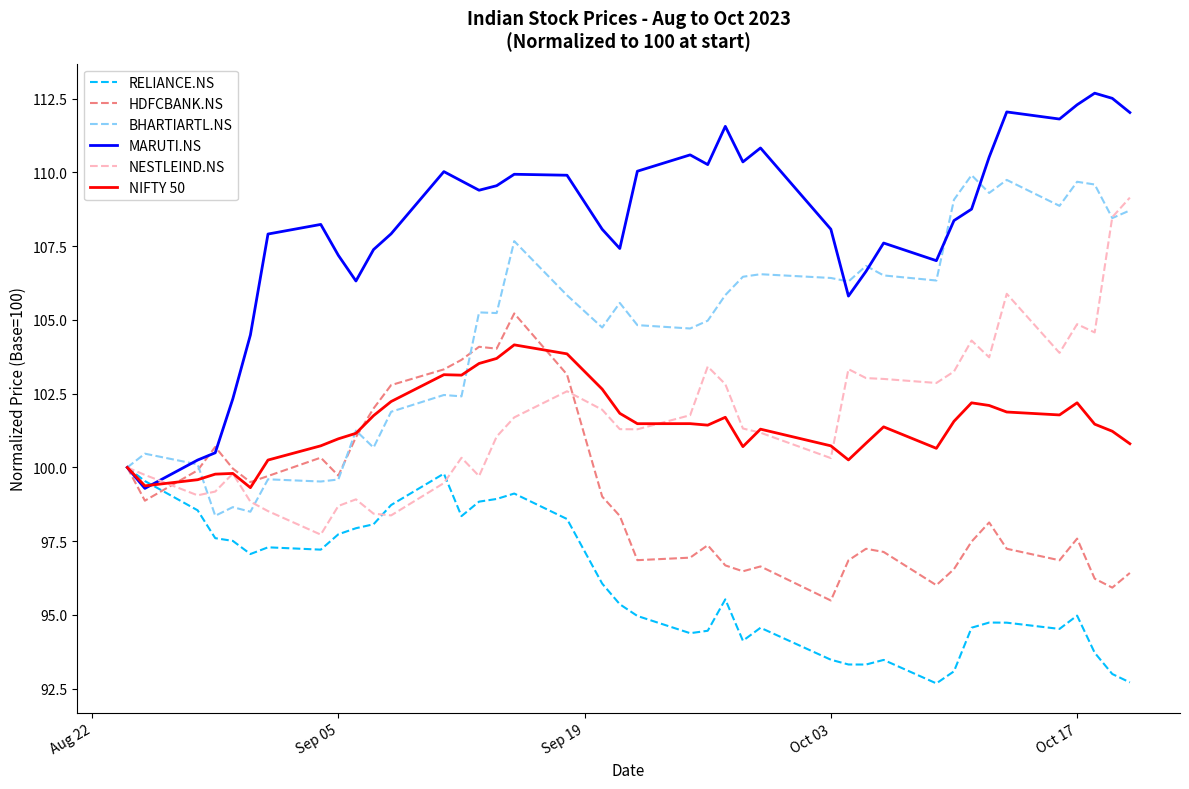

After their last crossing, which series has the higher values: NIFTY 50 or RELIANCE.NS?

NIFTY 50